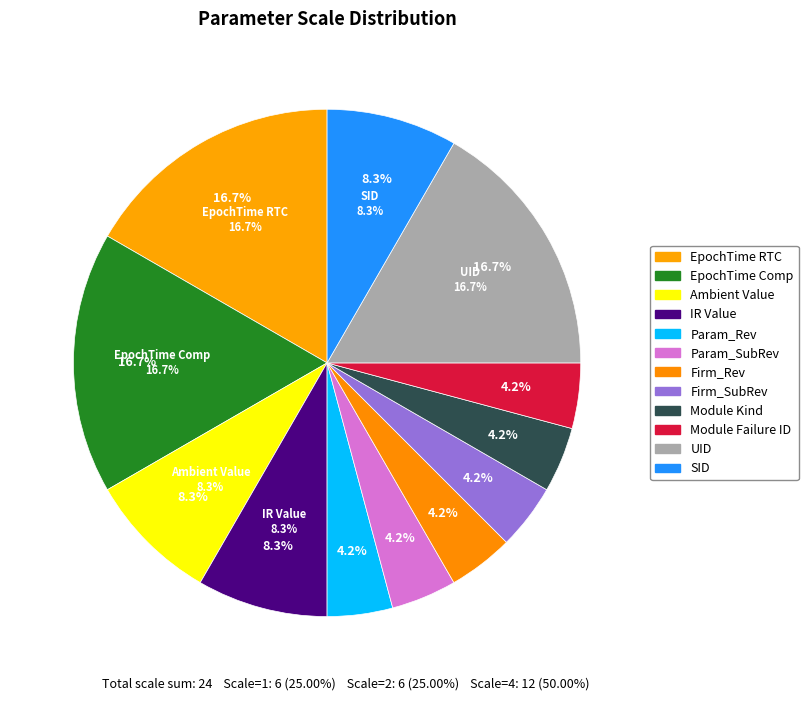

Approximately how many times larger is the value at Firm_SubRev compared to SID?

0.5